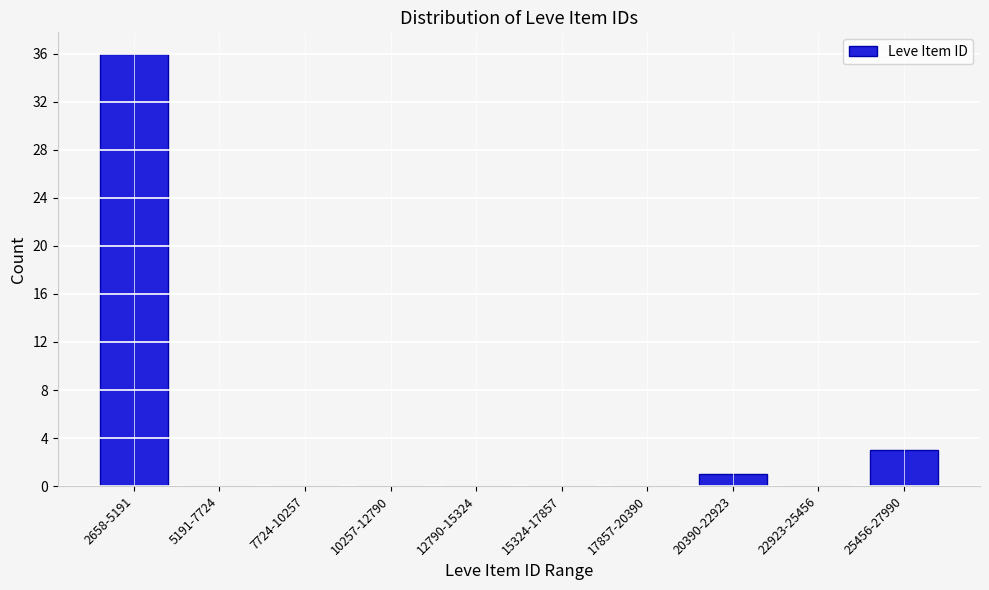

Reading right to left, what are all the values shown in this chart?

25456-27990=3	22923-25456=0	20390-22923=1	17857-20390=0	15324-17857=0	12790-15324=0	10257-12790=0	7724-10257=0	5191-7724=0	2658-5191=36